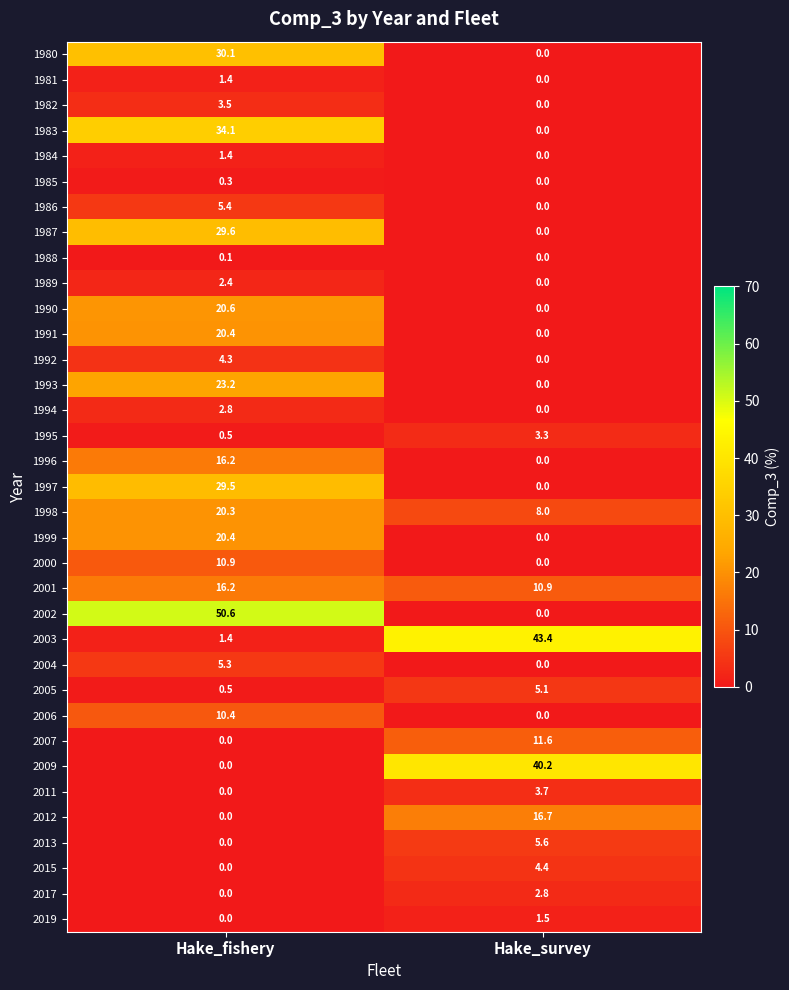

Is it true that 1993 equals 0.0 at Hake_survey?

True